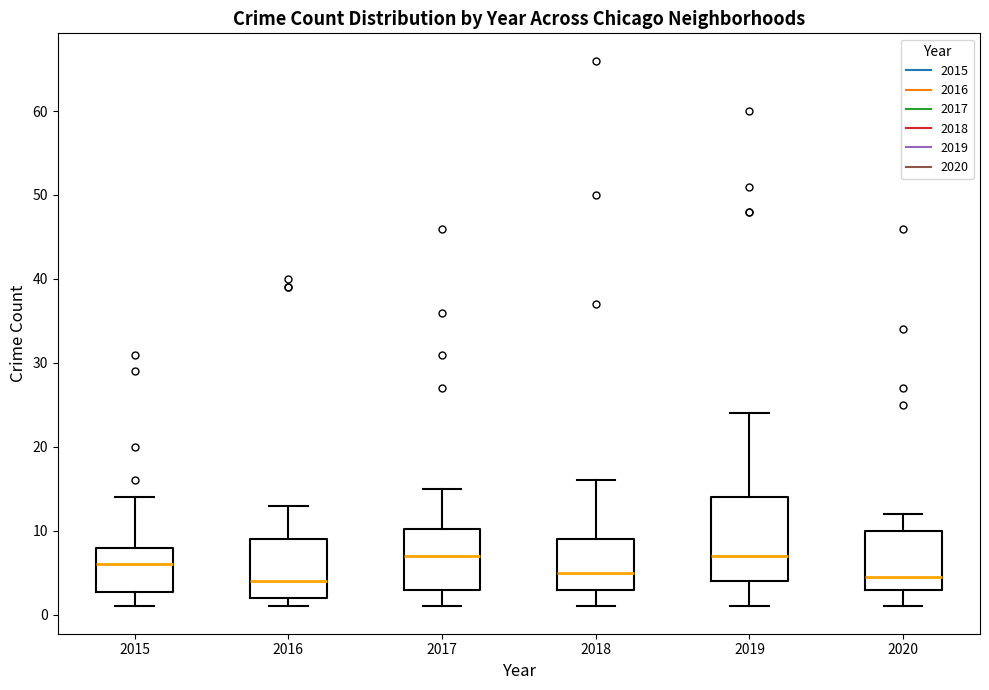

Comparing the boxes themselves (not the whiskers), which one is the tallest?

2019